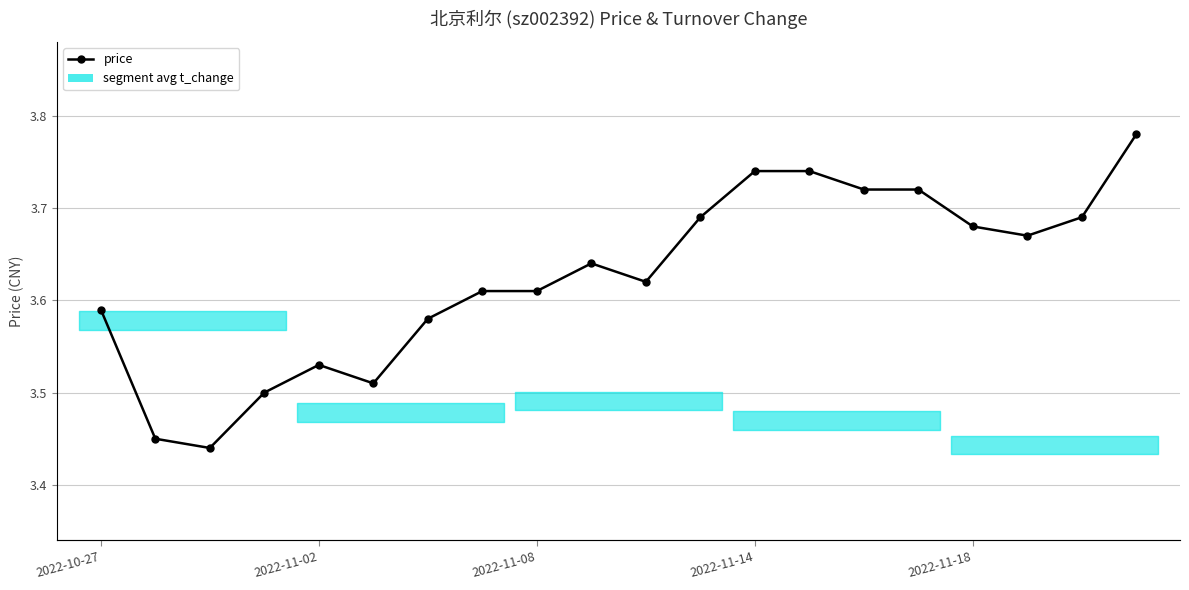

Reading left to right, list all the values displayed in this chart.

price: 3.6	3.5	3.4	3.5	3.5	3.5	3.6	3.6	3.6	3.6	3.6	3.7	3.7	3.7	3.7	3.7	3.7	3.7	3.7	3.8
t_change: 4.2	2.1	1.1	1.0	1.3	0.8	1.0	1.1	0.7	1.2	1.2	1.7	1.5	0.9	0.8	0.7	0.7	0.7	0.8	0.7